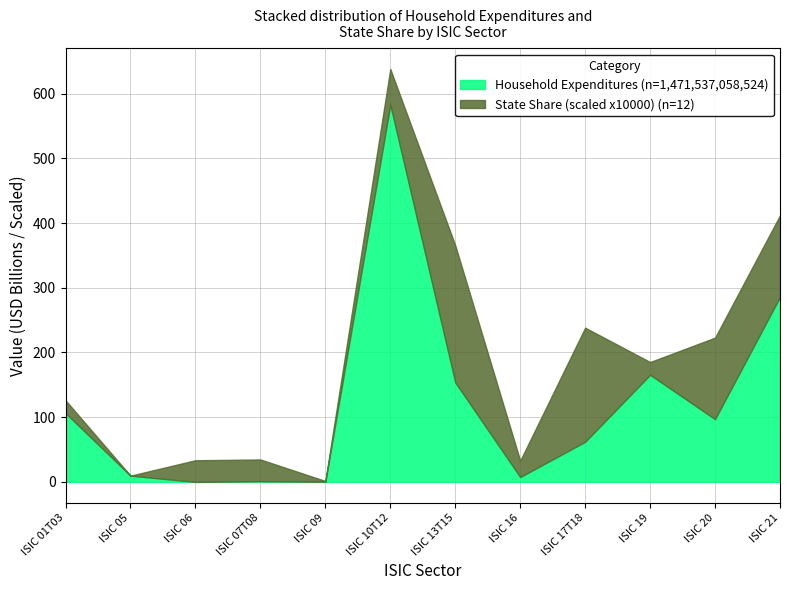

How many interior local peaks does the Household Expenditures (x1e9) series have?

3